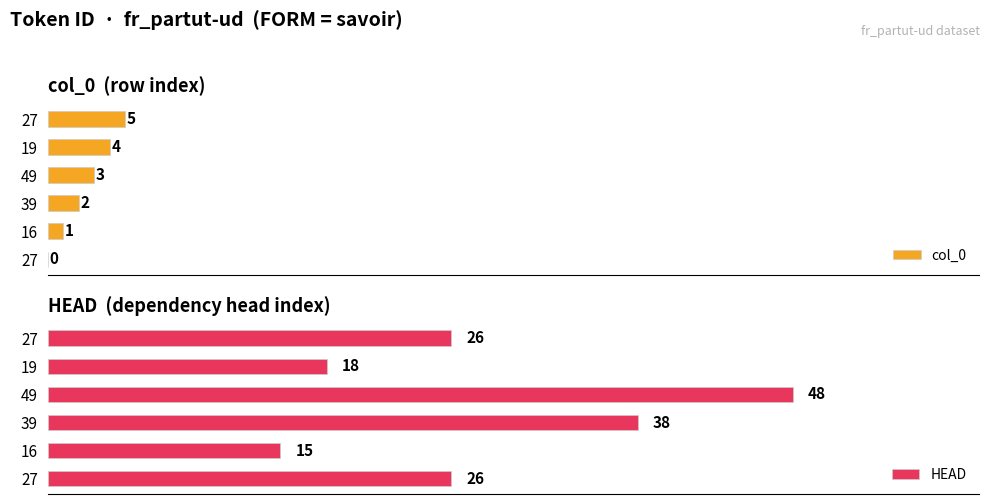

How many bars are there in each group?

2